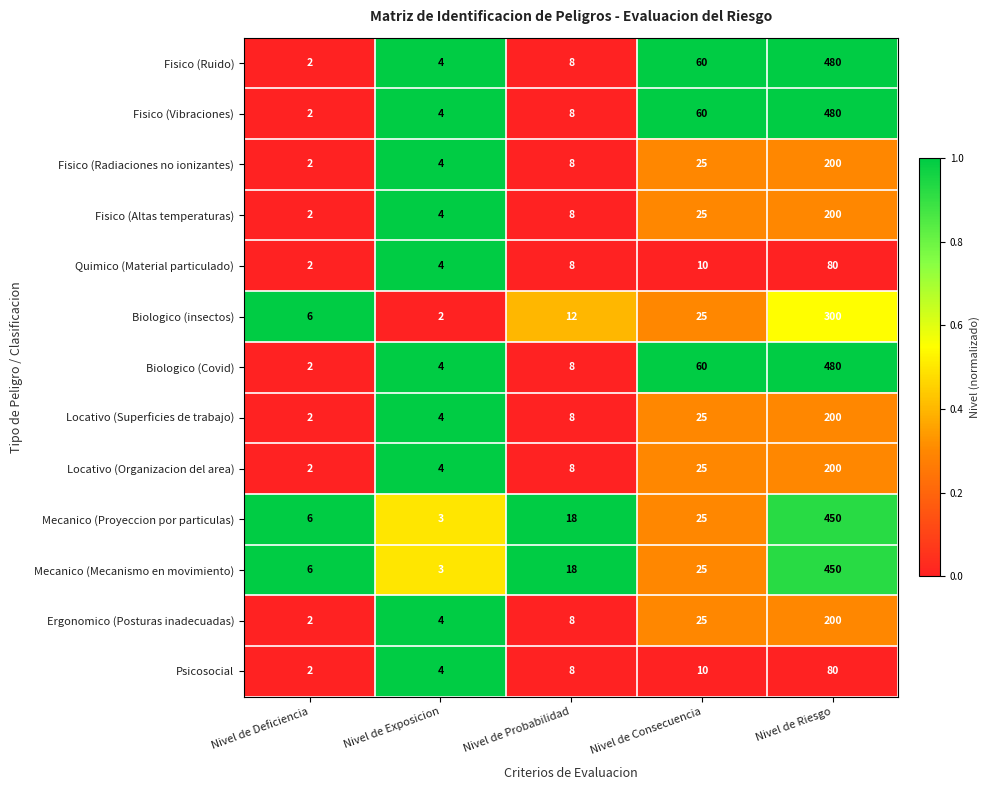

What is the spread (max minus min) of values at Nivel de Riesgo?

400